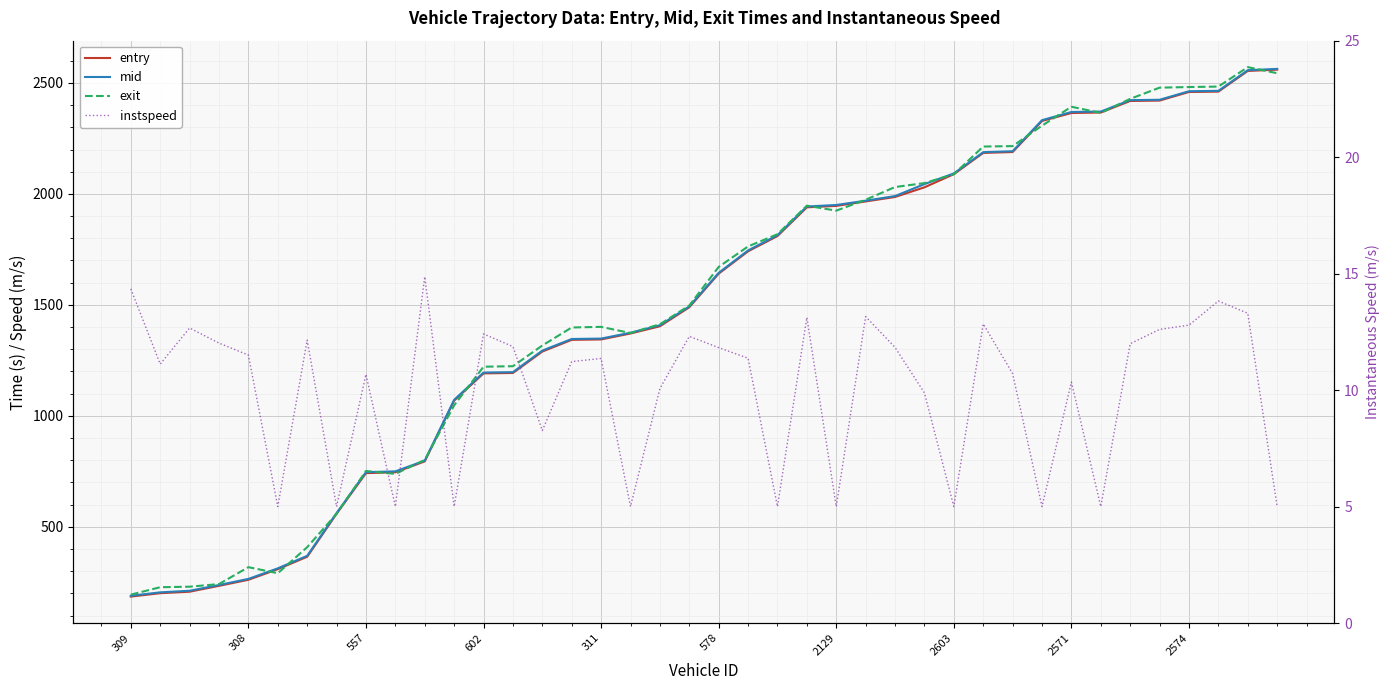

Count the number of data series in this chart.

4